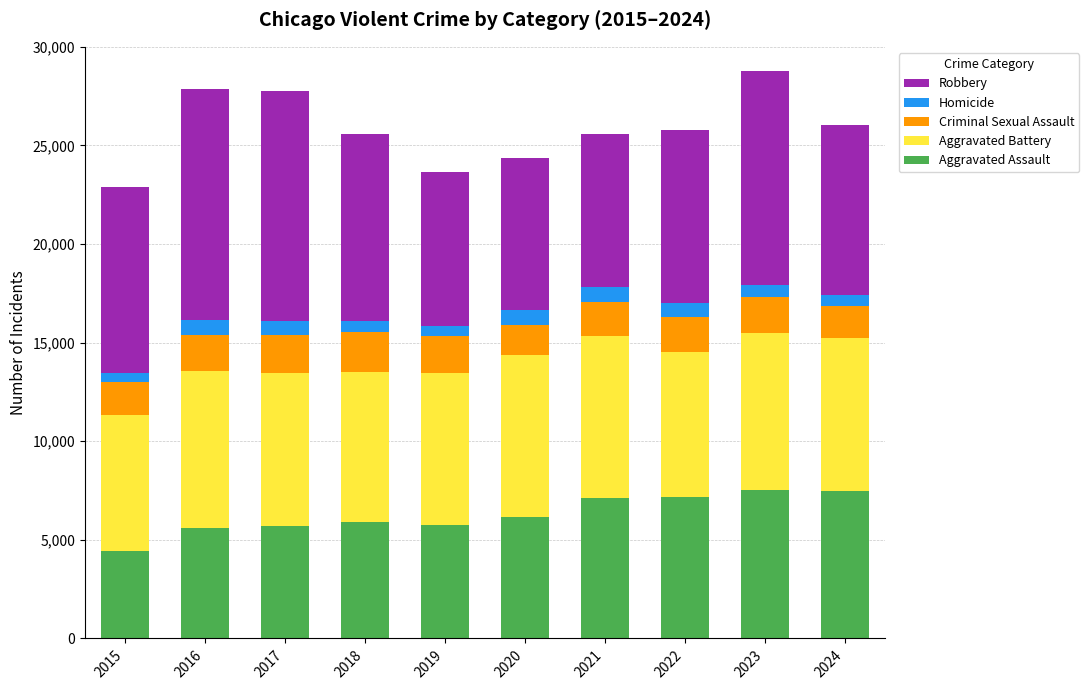

How many values in the Aggravated Assault series are below 6180?

5